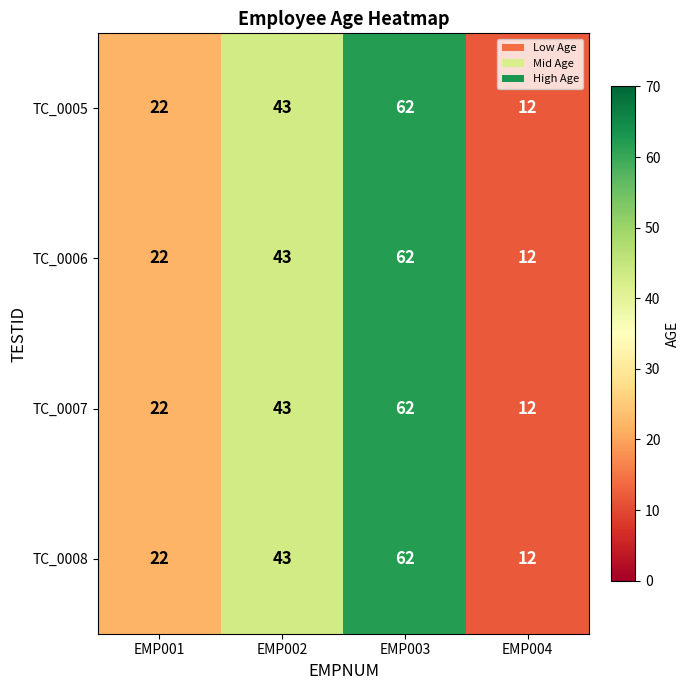

At which category is the sum across all series the highest?

EMP003